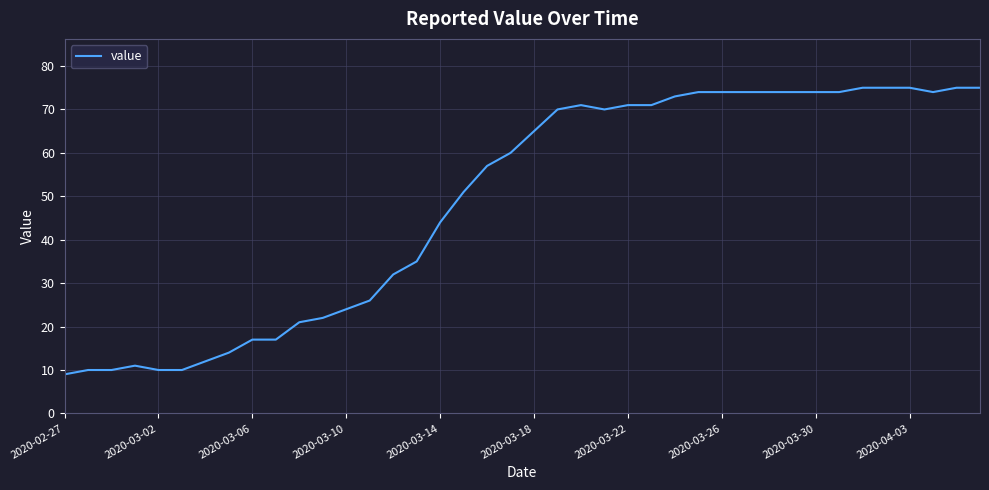

How many series are shown in this chart?

1